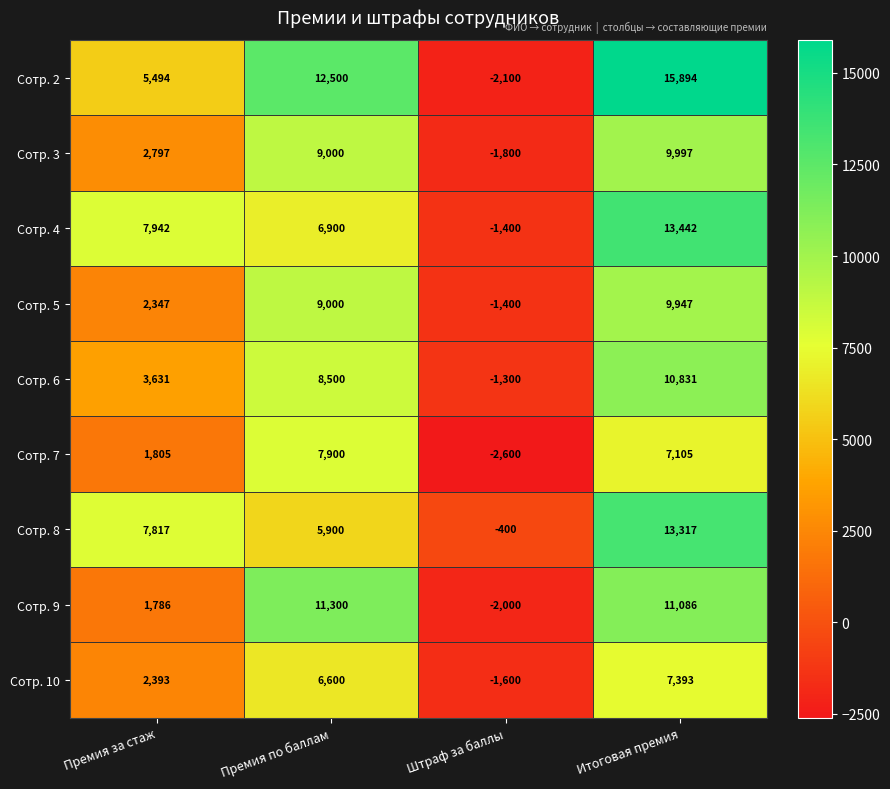

How many positive values does the Сотр. 9 series have?

3